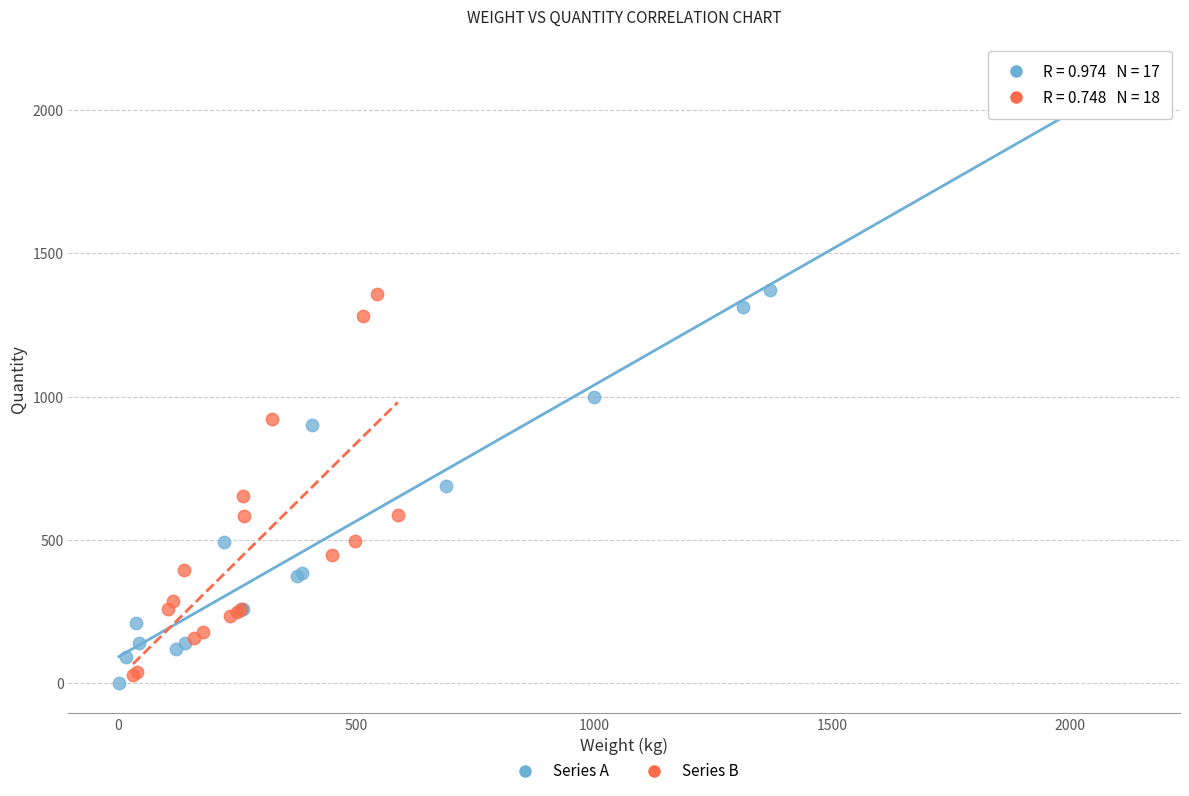

Which series reaches the maximum Y coordinate?

Series A